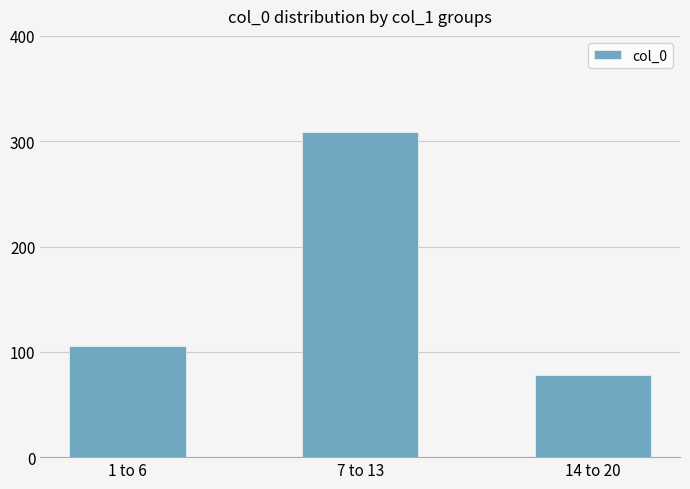

Count the number of categories in the chart.

3